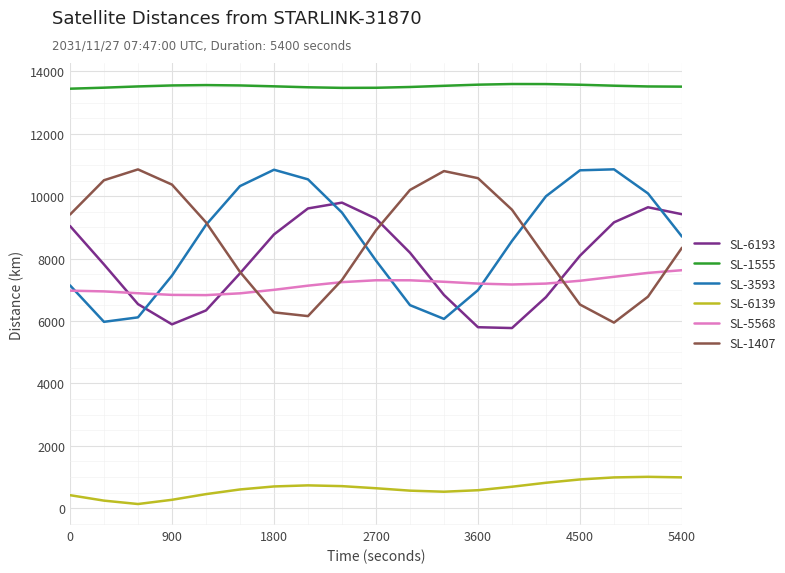

What is the maximum value for SL-3593?

10862.6